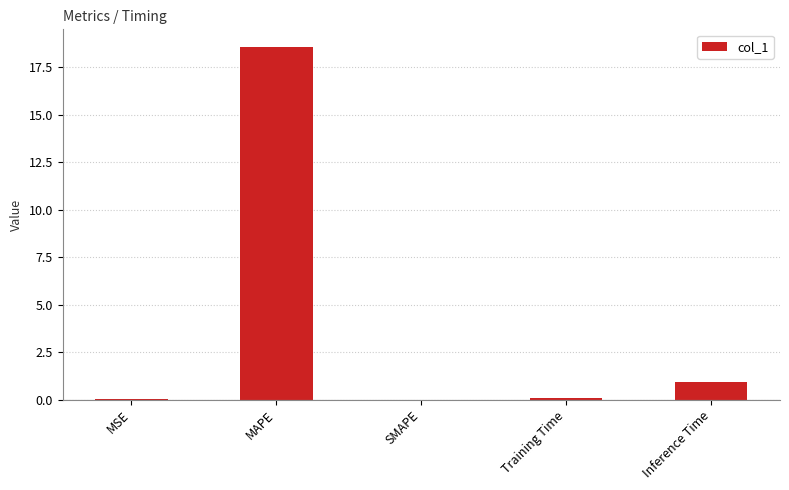

What is the approximate value at MAPE?

18.6